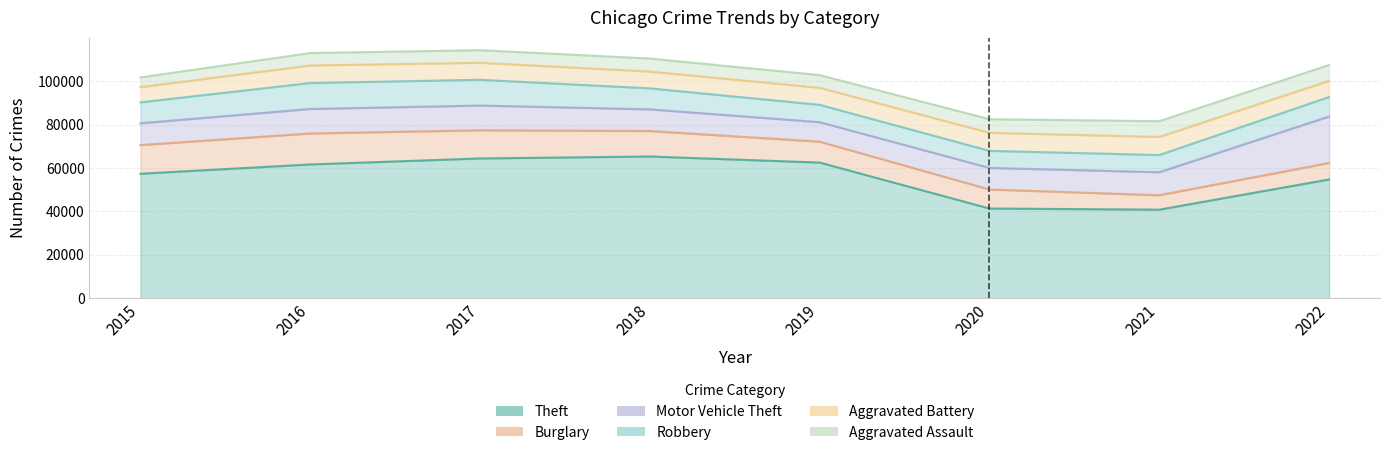

What are all the series names shown in the legend?

Theft, Burglary, Motor Vehicle Theft, Robbery, Aggravated Battery, Aggravated Assault